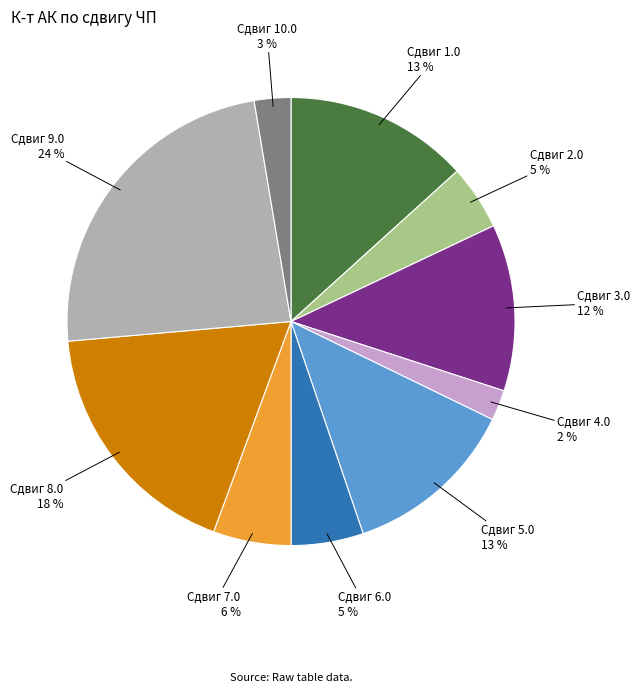

To the nearest percent, what is the average slice percentage?

10%